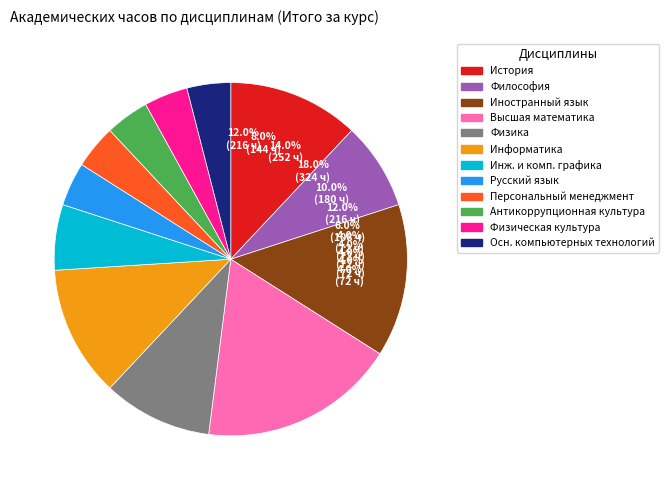

What percentage is the Инженерная и компьютерная графика slice, to the nearest percent?

6%